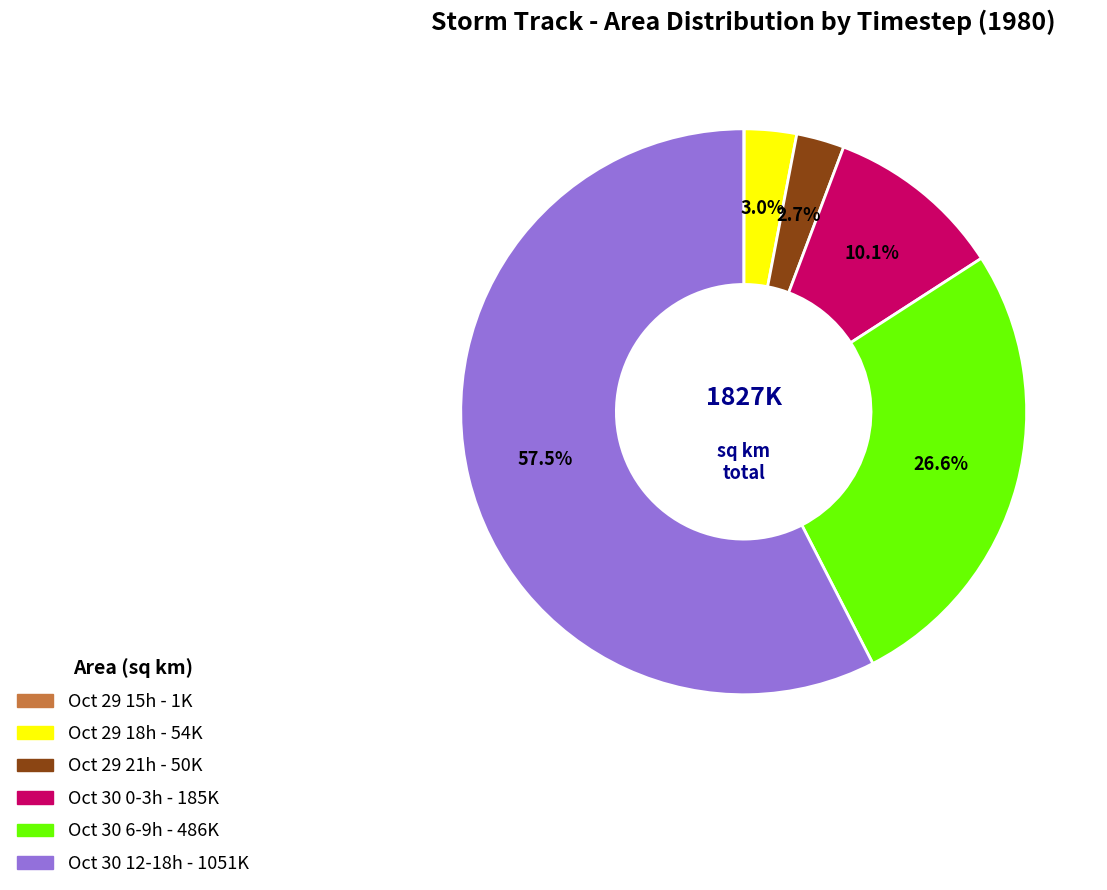

Is there a majority slice in this chart?

Yes